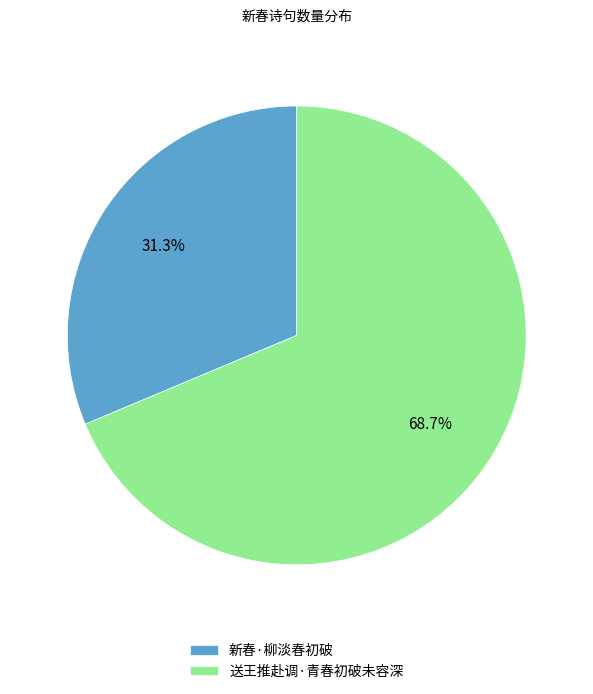

Which slice is the smallest?

新春·柳淡春初破